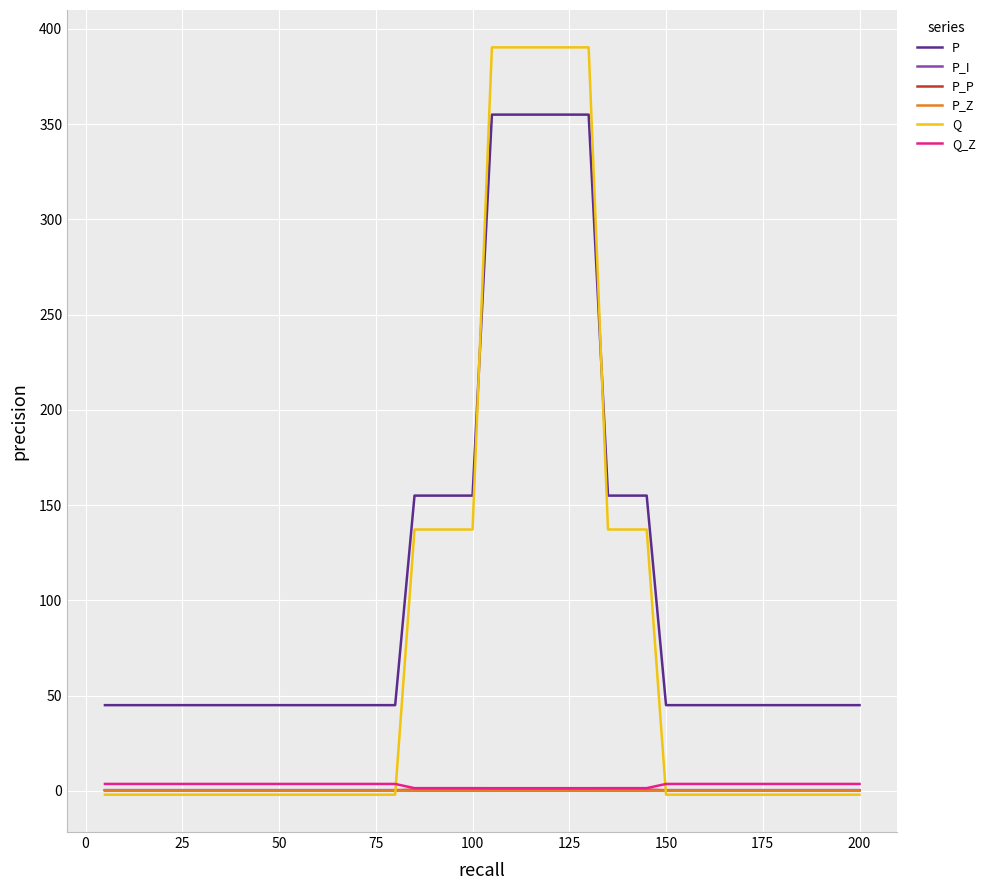

Which series has the largest total across all categories?

P